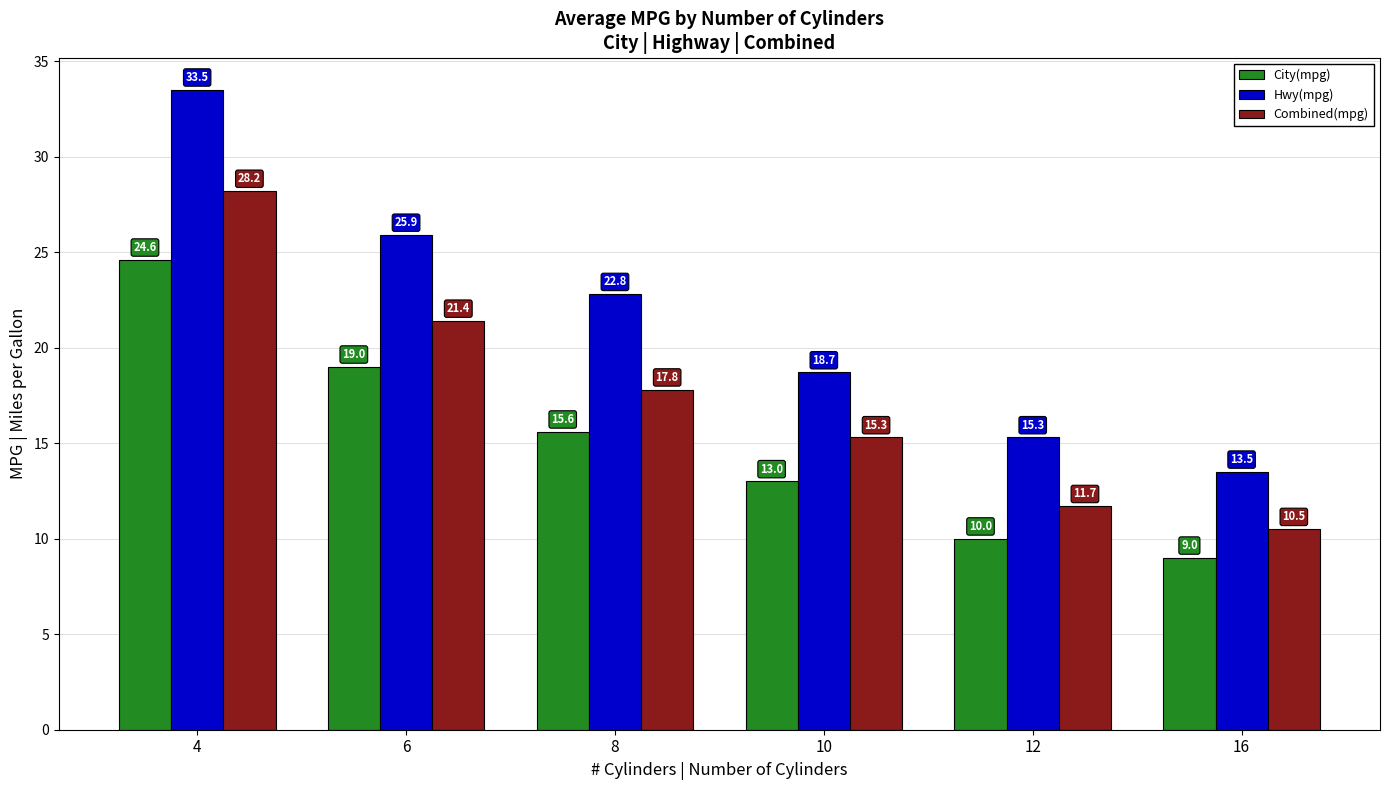

What is the value of the Hwy(mpg) bar at the 3rd from the left?

22.8